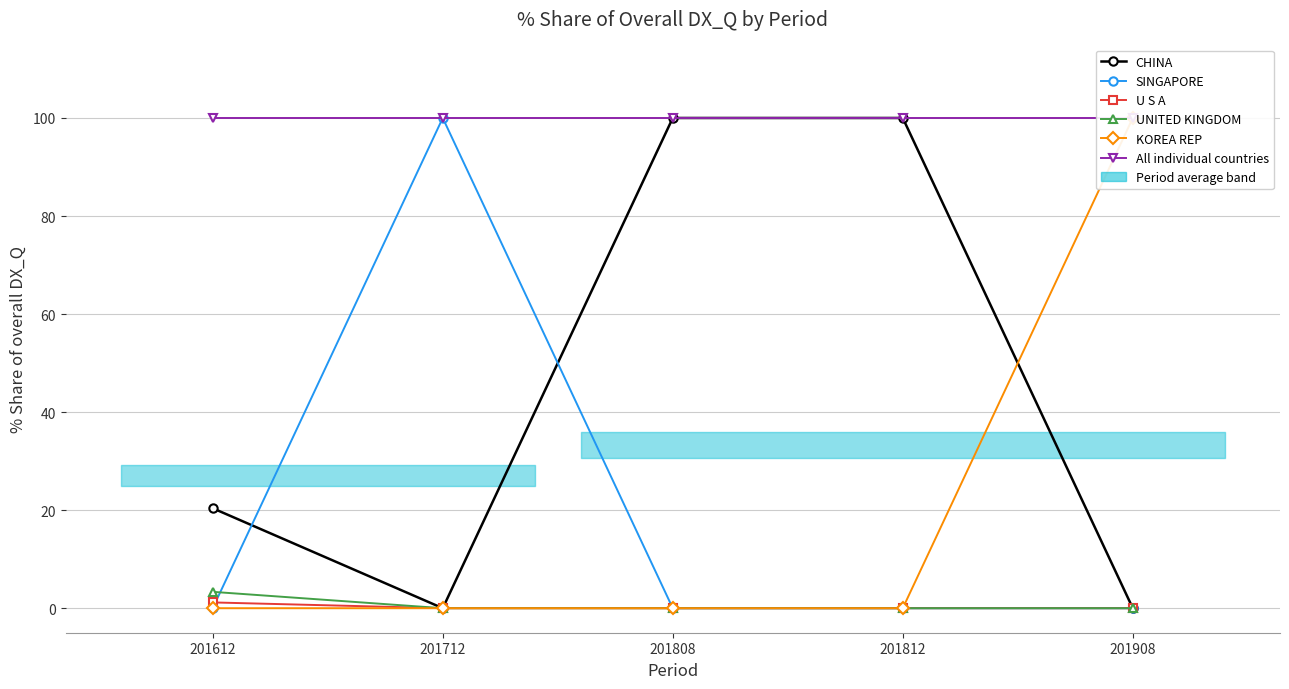

Which series has the largest total across all categories?

All individual countries